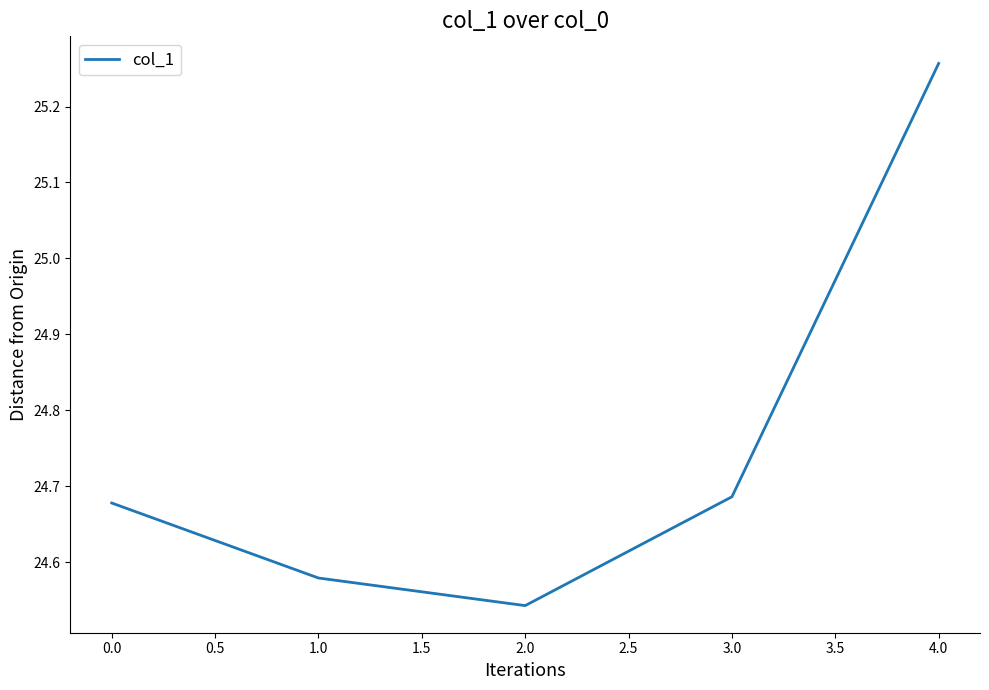

What position from the left is 2.0?

3